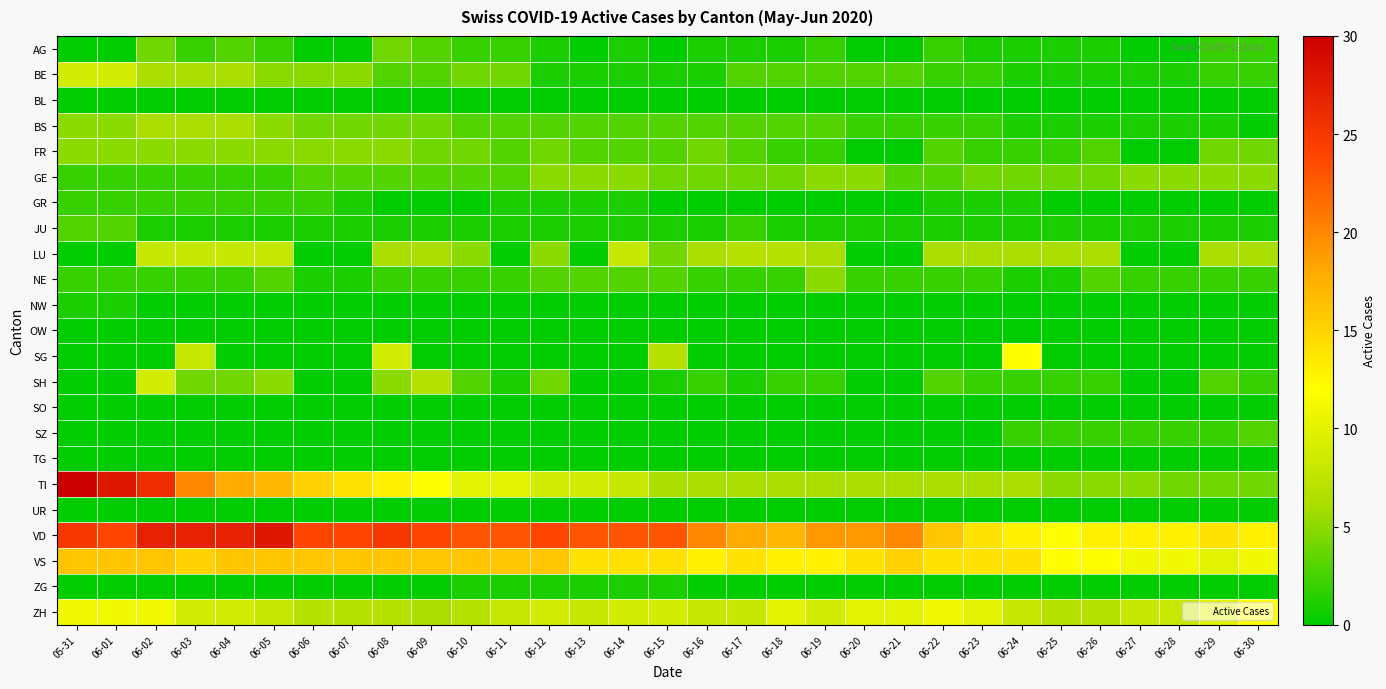

At how many categories does at least one series exceed 19?

18